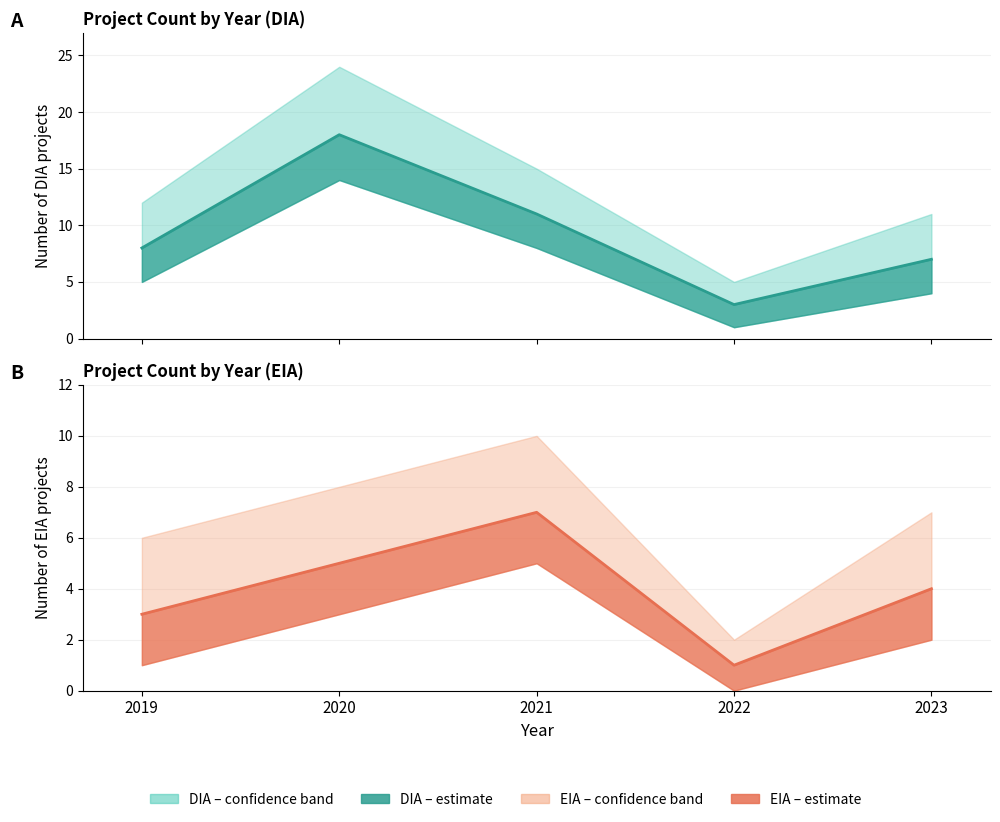

What is the greatest value displayed?

18